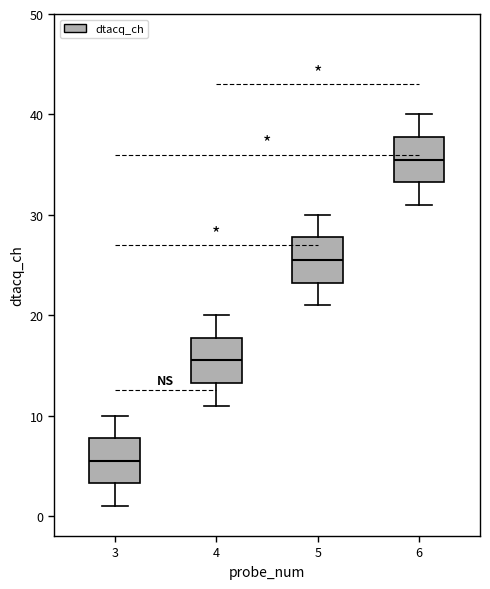

Where does the median line of the box at x = 3 sit on the y-axis? The values are not printed on the chart, so give them approximately, as read against the axis.

6